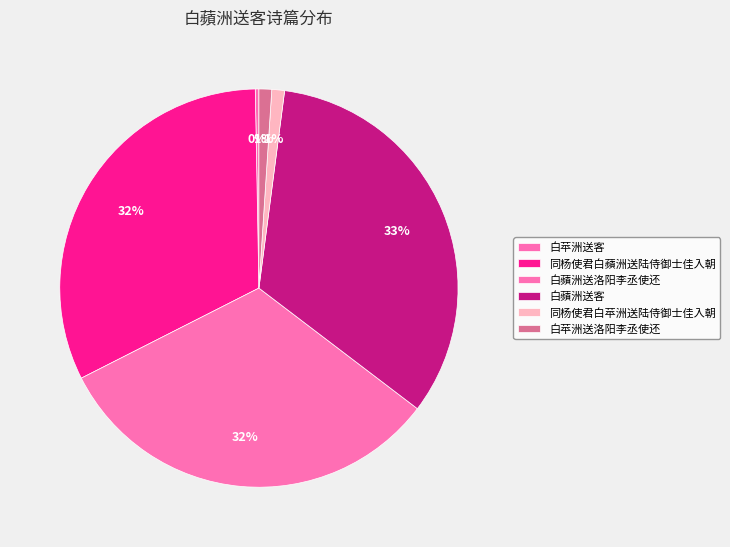

The 白蘋洲送客 slice represents 45% of the pie. True or false?

False